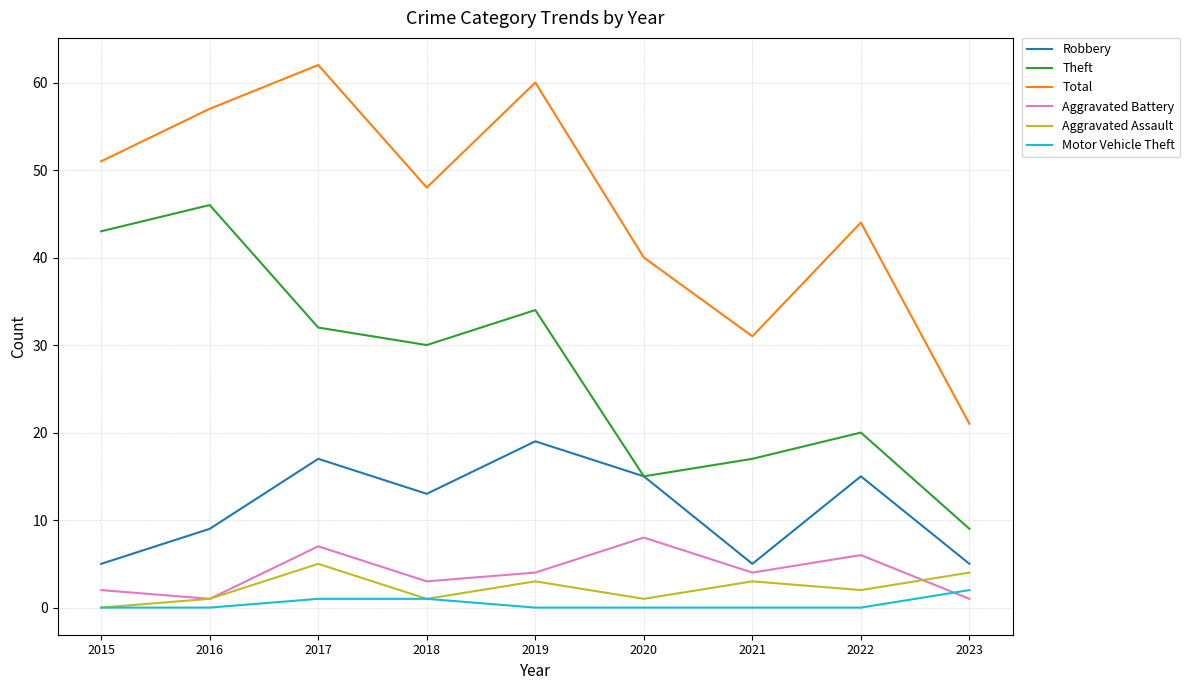

List the series in order of their peak value, highest first.

Total, Theft, Robbery, Aggravated Battery, Aggravated Assault, Motor Vehicle Theft